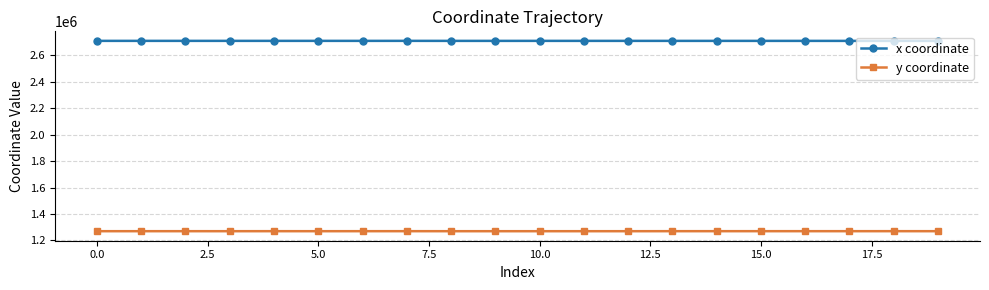

What is the smallest value displayed?

1269285.5